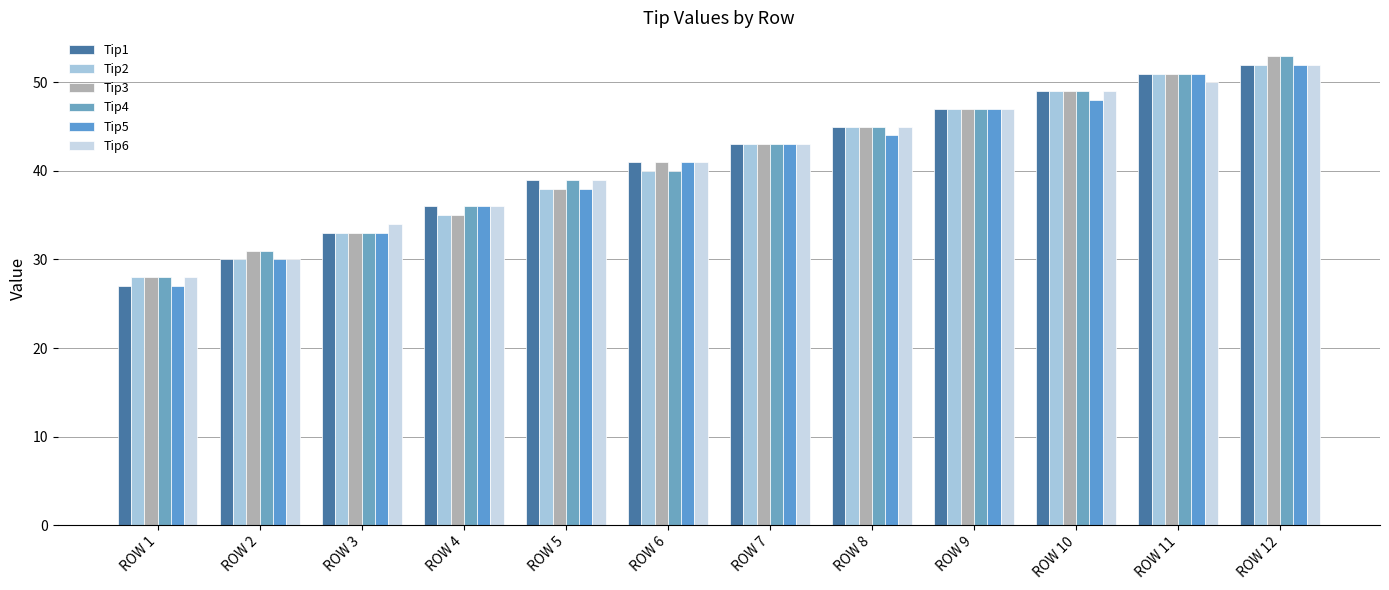

List the series in order of their peak value, lowest first.

Tip1, Tip2, Tip5, Tip6, Tip3, Tip4